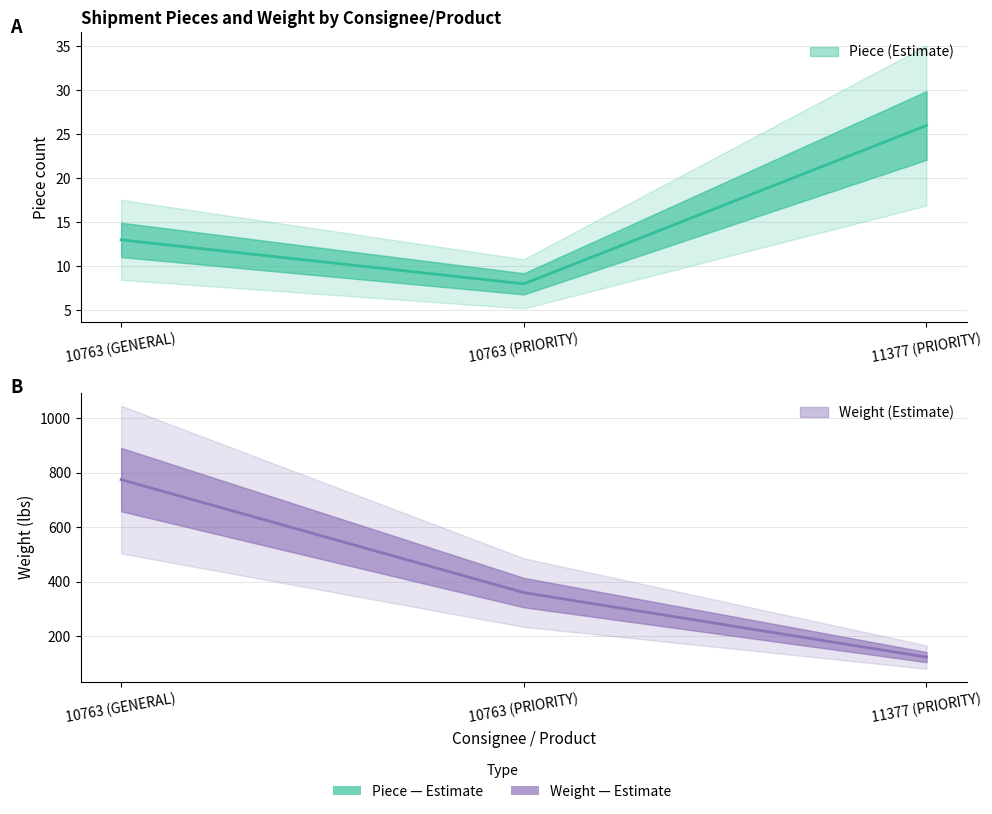

How many lines are shown in the chart?

2